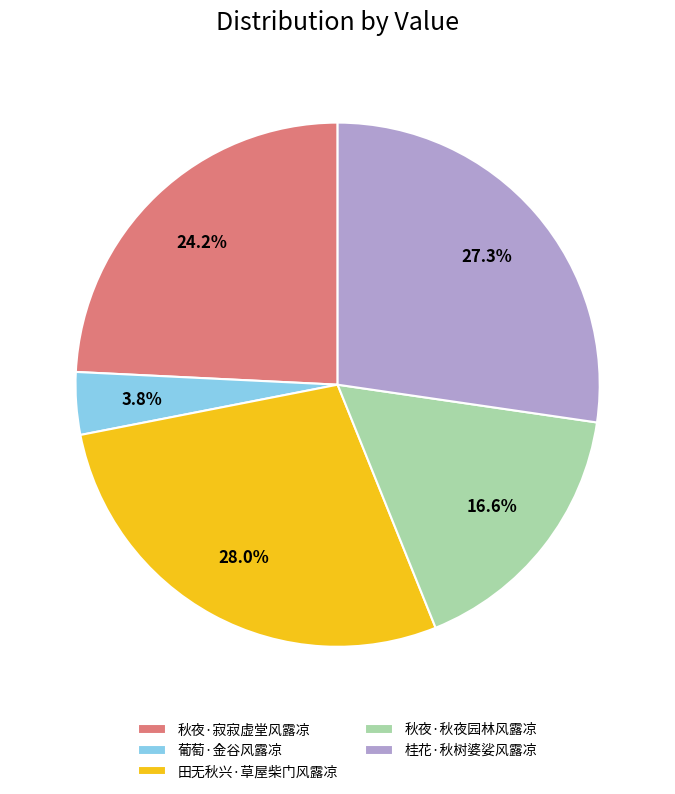

Is there any slice that represents more than half of the pie?

No